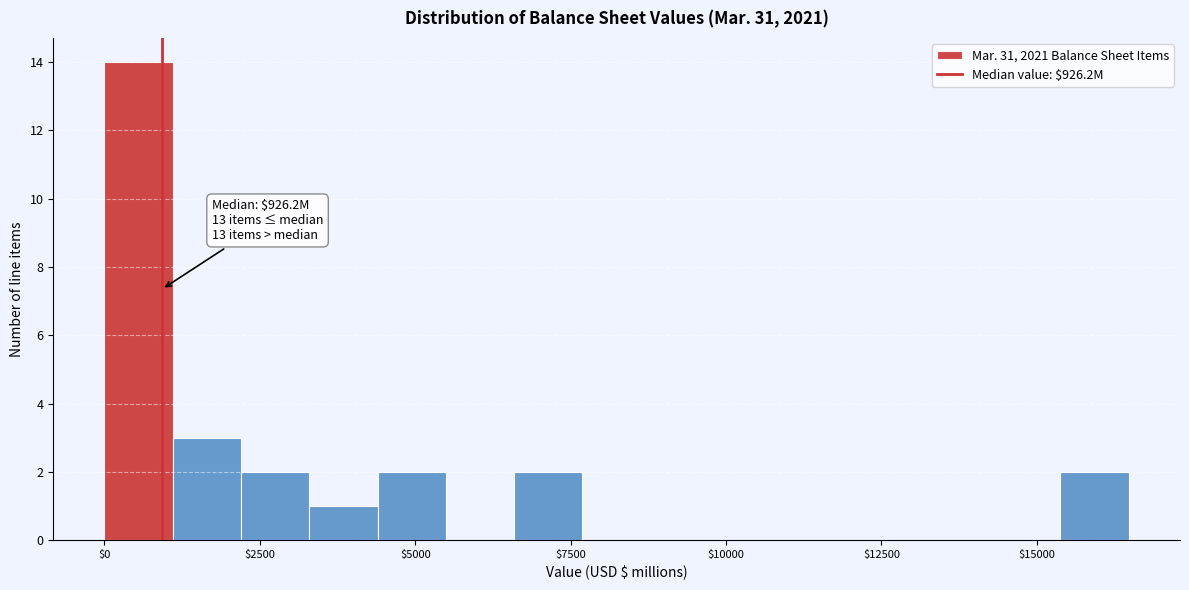

Read against the x-axis, roughly where is the centre of the tallest bar?

500